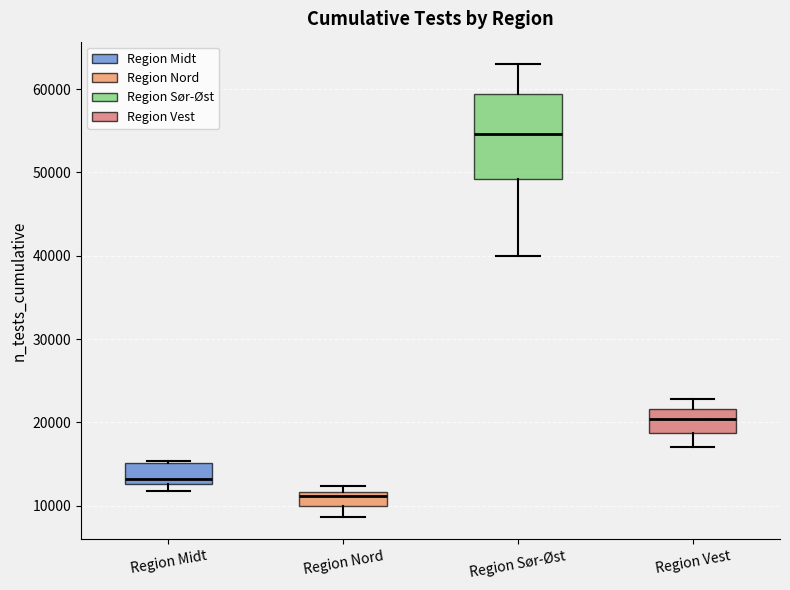

Reading left to right, read every box against the y-axis: the position of its median line, the range the box covers, and the ends of its whiskers. The values are not printed on the chart, so give them approximately, as read against the axis.

Region Midt: median 13000 (just above the box's lower edge), box 13000 to 15000, whiskers 12000 to 15000 (just above the box's upper edge)
Region Nord: median 11000, box 10000 to 12000, whiskers 9000 to 12000 (just above the box's upper edge)
Region Sør-Øst: median 55000, box 49000 to 59000, whiskers 40000 to 63000
Region Vest: median 20000, box 19000 to 22000, whiskers 17000 to 23000